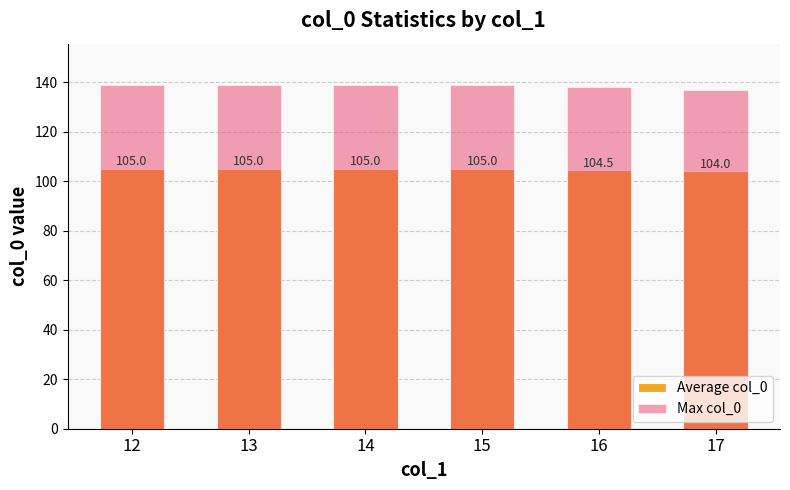

Is it true that Average col_0 equals 24.8 at 13?

False